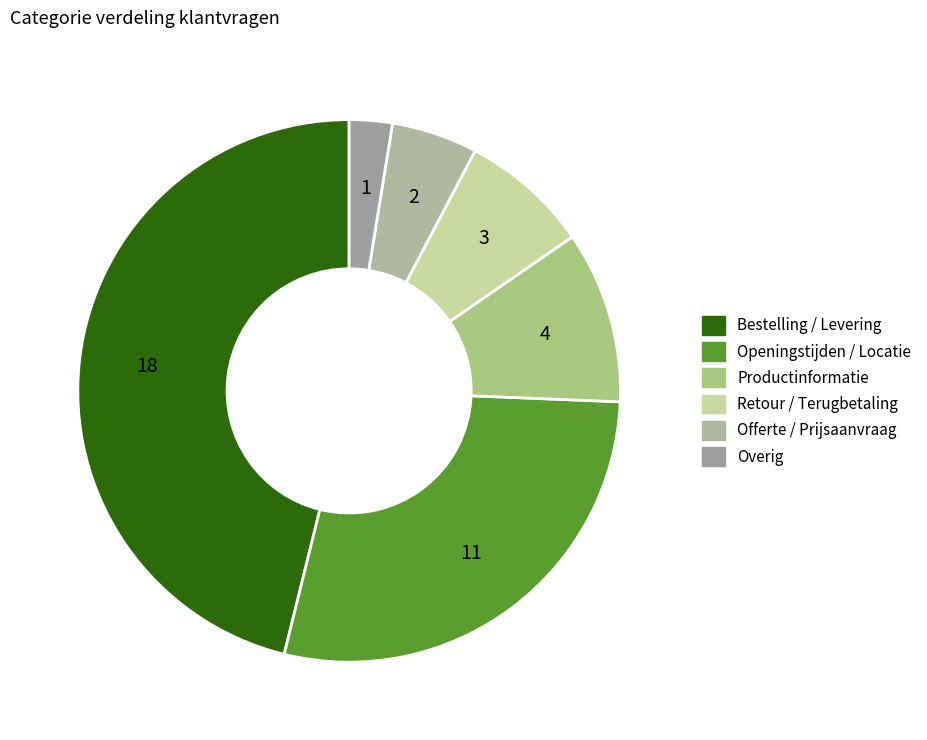

To the nearest percent, what is the difference between the largest and smallest slice percentages?

44%